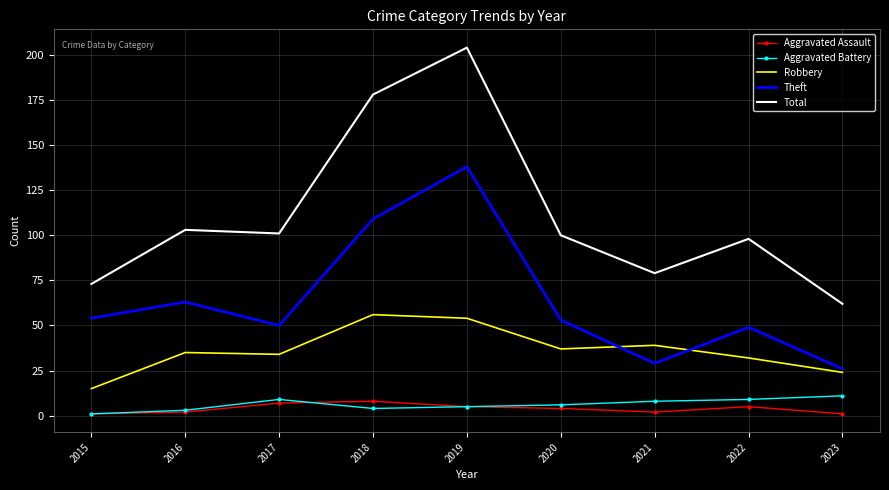

What is the greatest value displayed?

204